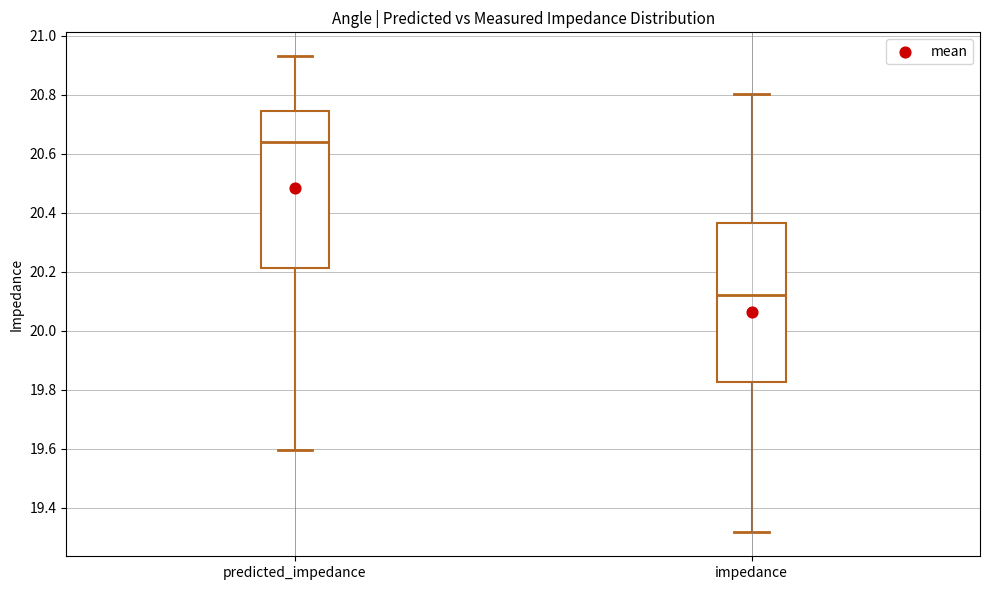

Which box's median line is the lowest?

impedance